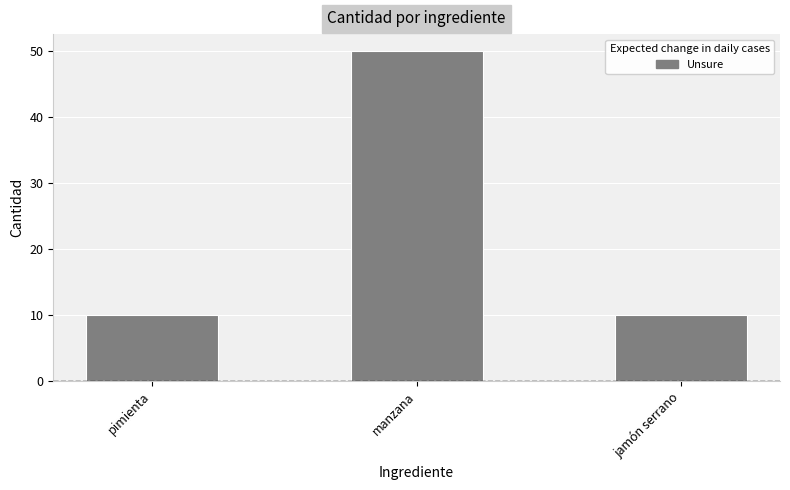

What is the minimum value shown in the chart?

10